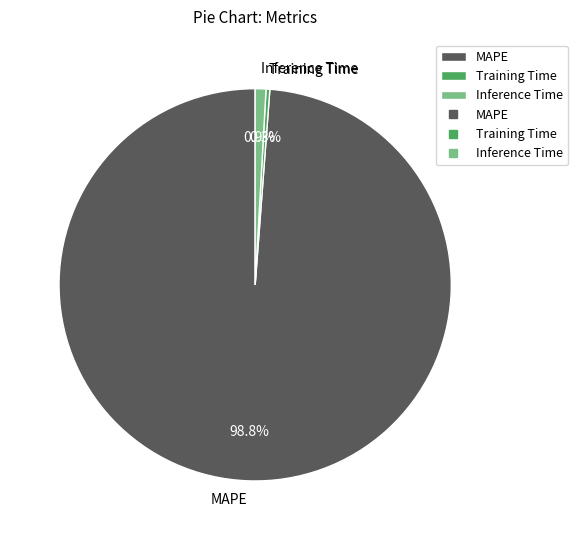

Rank the categories by value from lowest to highest.

Training Time, Inference Time, MAPE